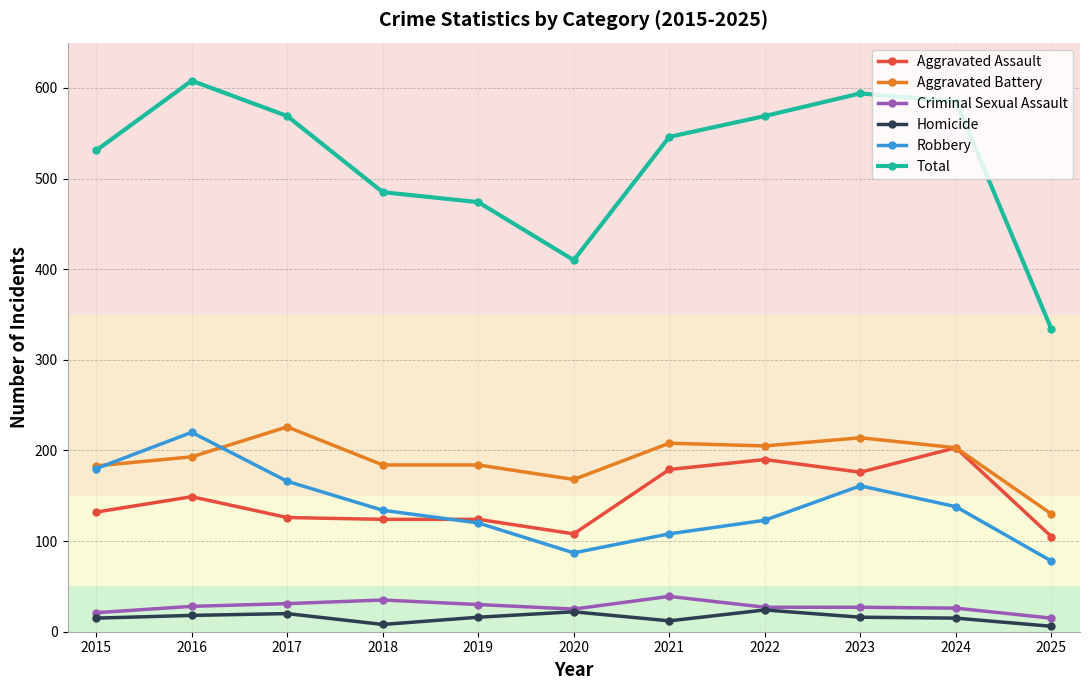

The Total series shows 608 at 2016. True or false?

True